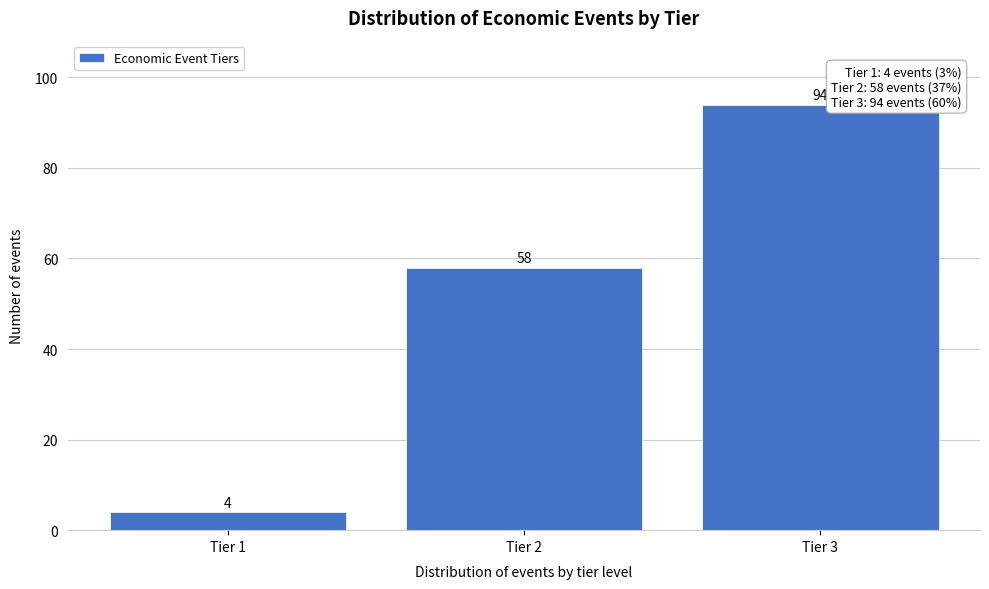

Reading right to left, extract all data points from this chart.

Tier 3=94	Tier 2=58	Tier 1=4